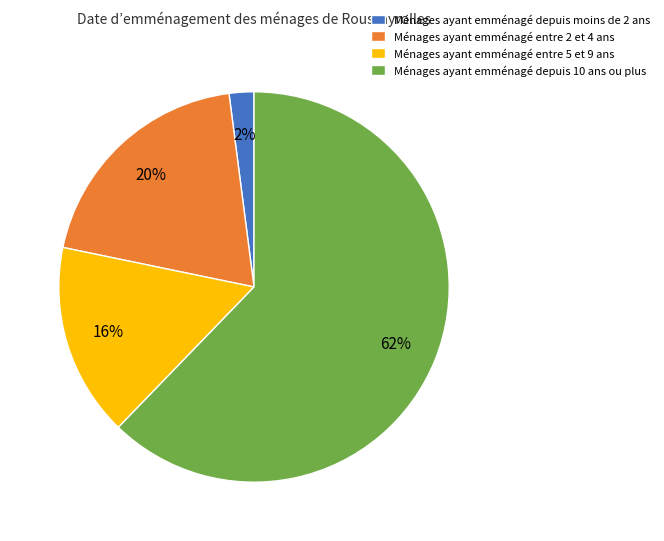

To the nearest percent, what portion does Ménages ayant emménagé entre 2 et 4 ans represent?

20%